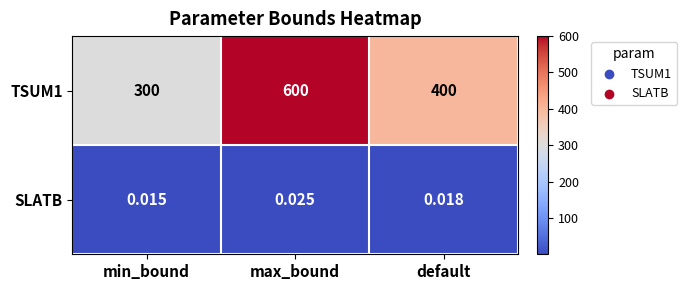

Which category has the highest value across all series?

max_bound